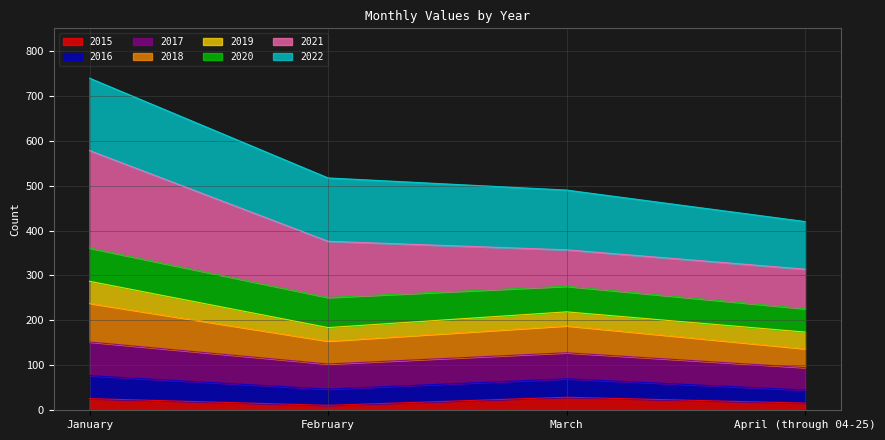

How many interior local peaks does the 2016 series have?

1